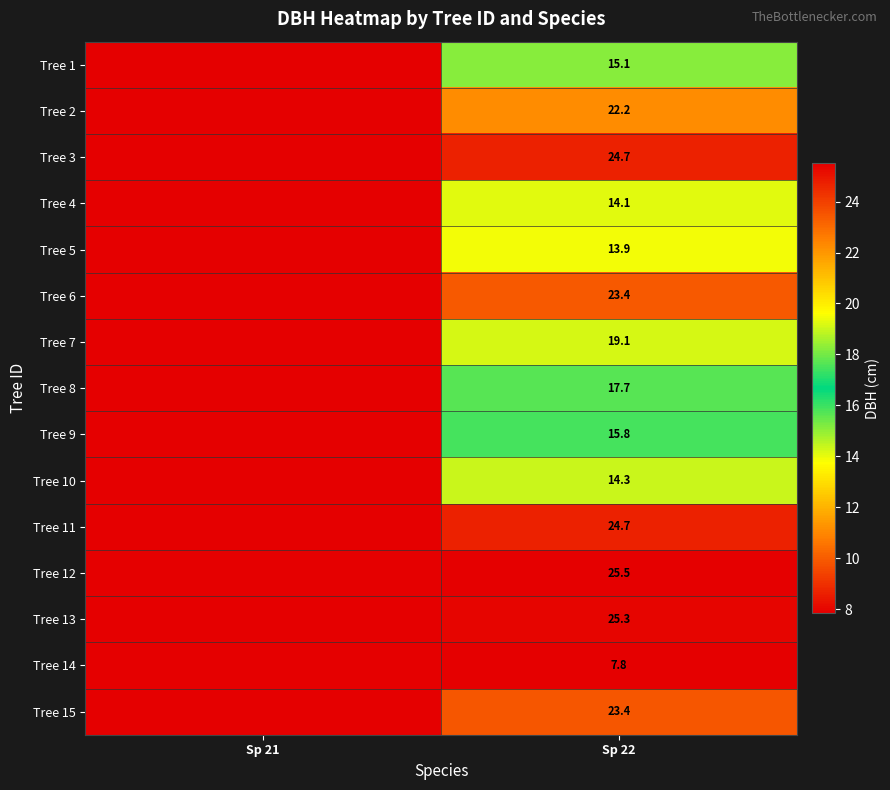

Is the value of Tree 11 at Sp 21 greater than the value of Tree 6 at Sp 22?

No